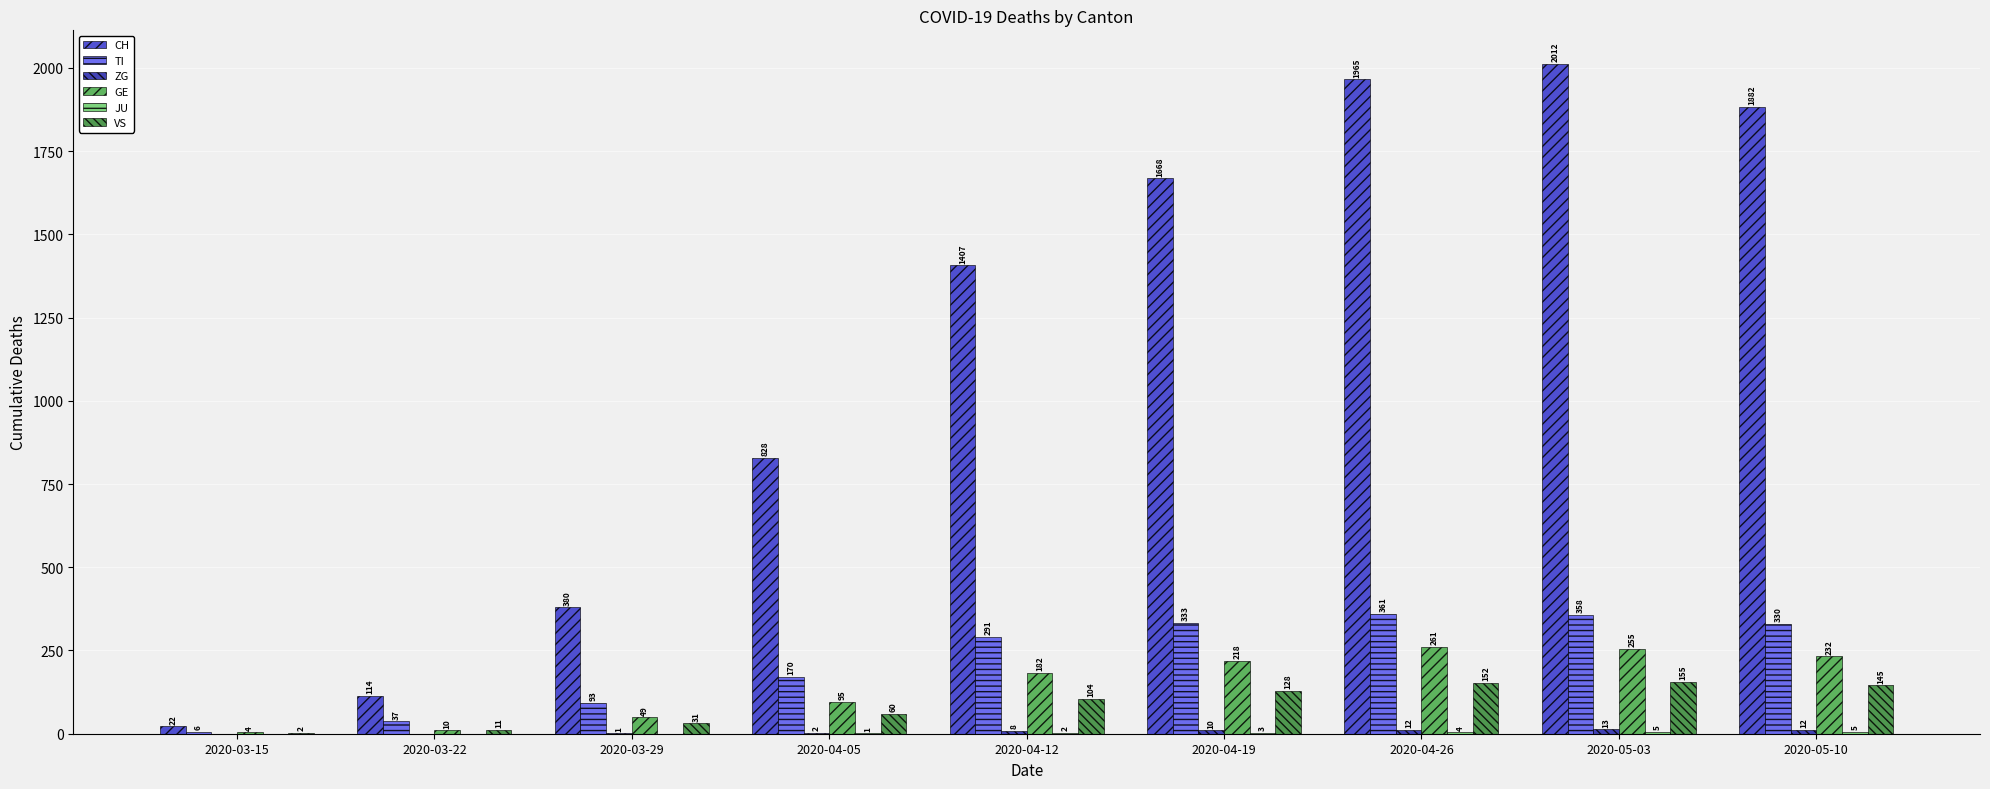

At which category does the chart reach its peak across all series?

2020-05-03